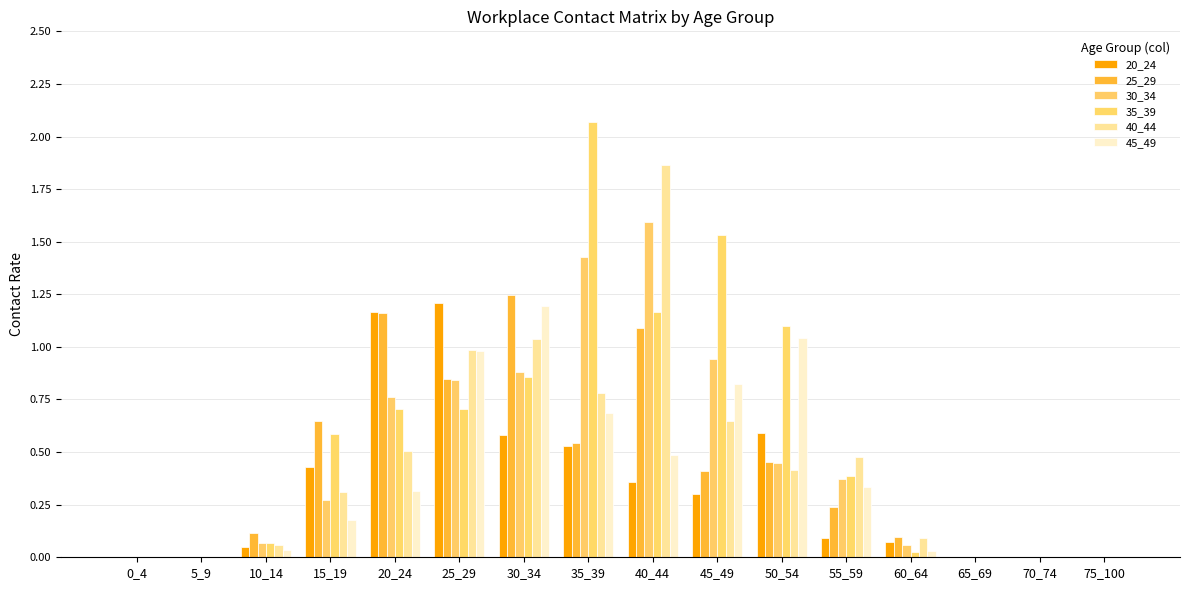

Which category has the highest value across all series?

35_39